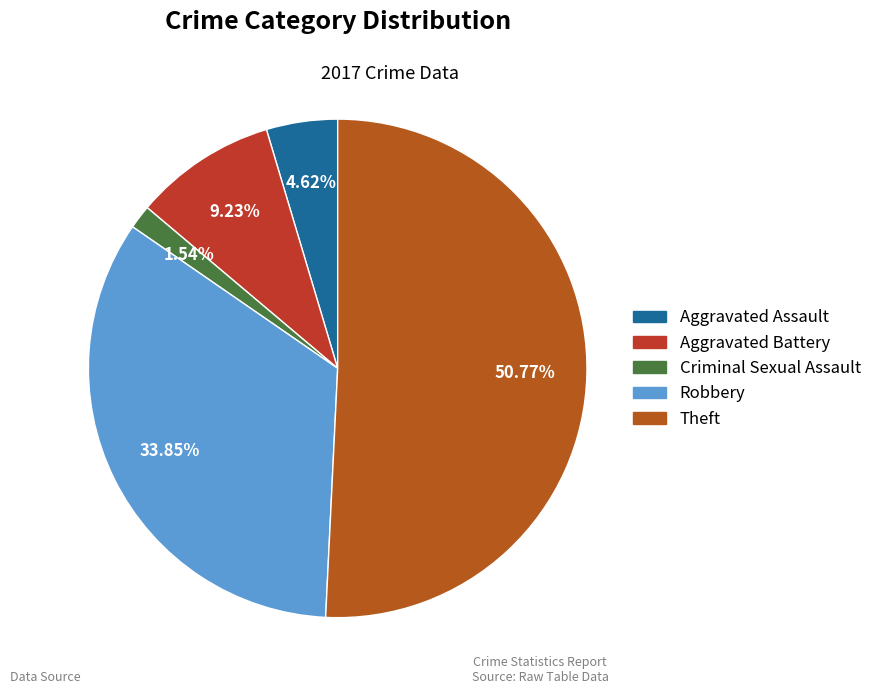

What is the smallest slice in the pie chart?

Criminal Sexual Assault